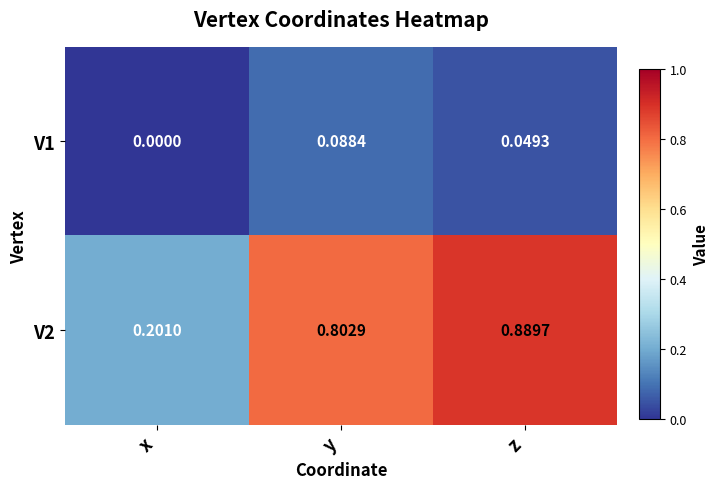

Rank the categories by V2 value from highest to lowest.

z, y, x